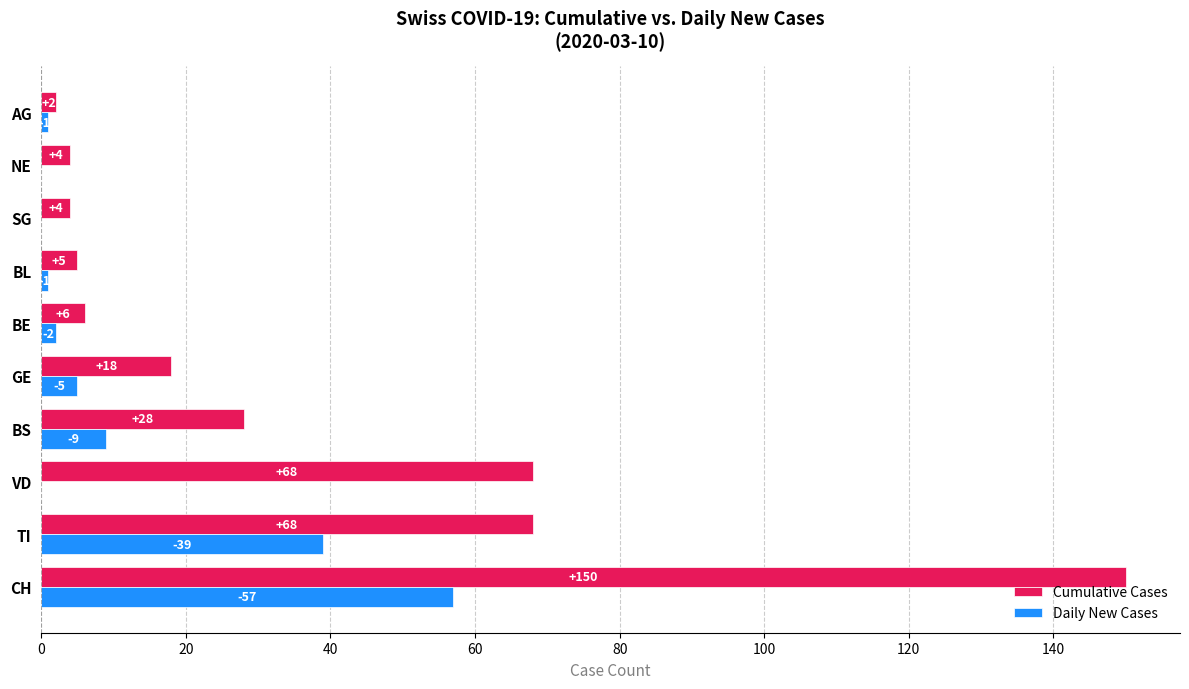

What is the maximum value for Daily New Cases?

57